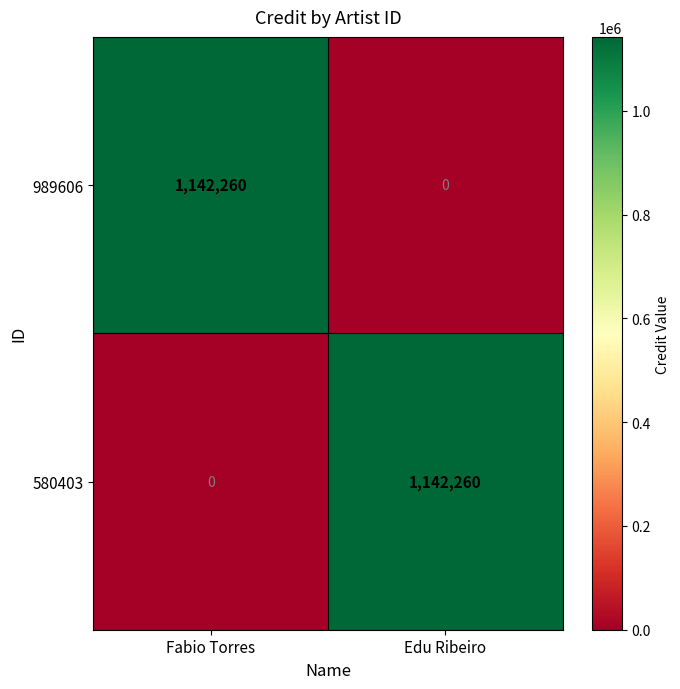

Is the value of 989606 at Fabio Torres greater than the value of 580403 at Fabio Torres?

Yes